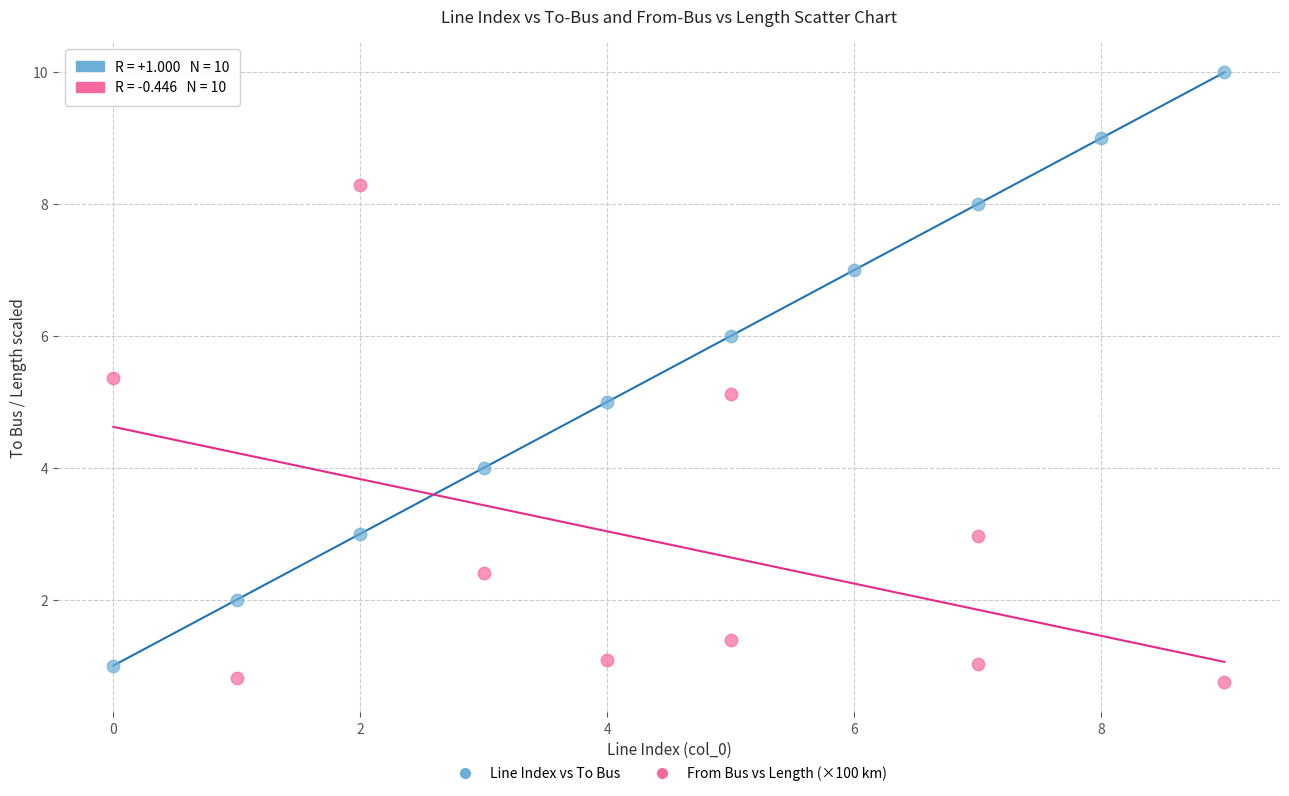

Which series has the widest spread of Y values?

Line Index vs To Bus